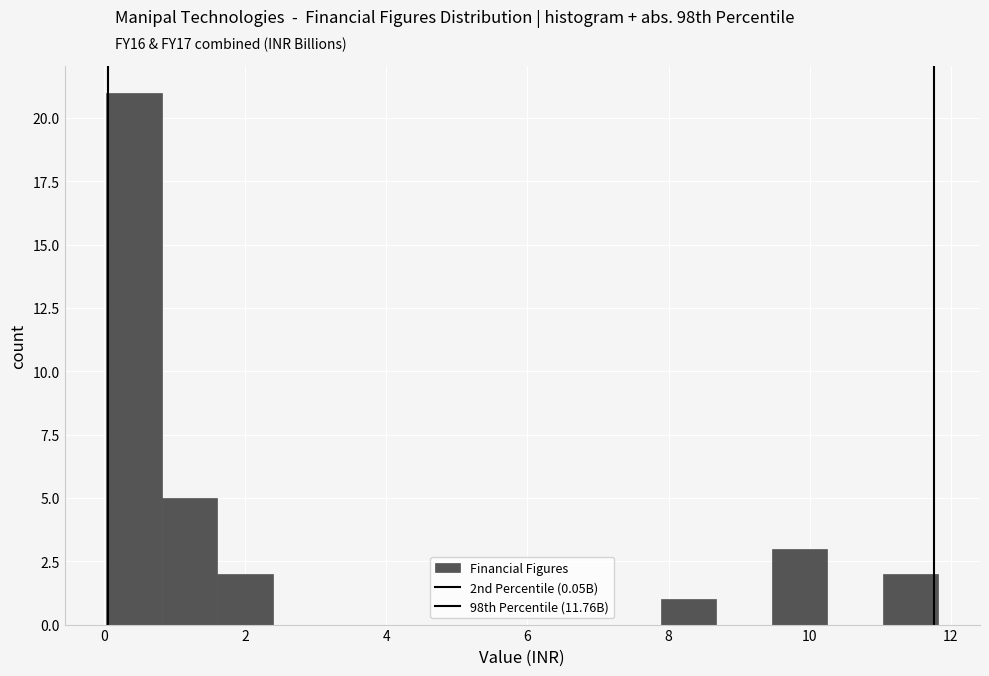

Around what value on the x-axis is the tallest bar? Give the approximate position of its centre, as read against the axis.

0.4